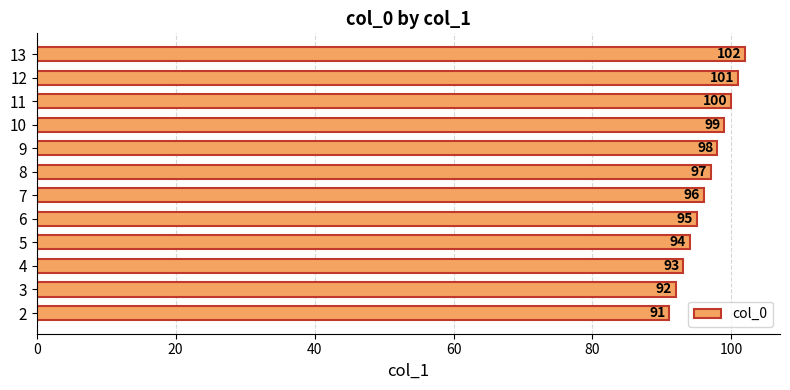

What is the greatest value displayed?

102